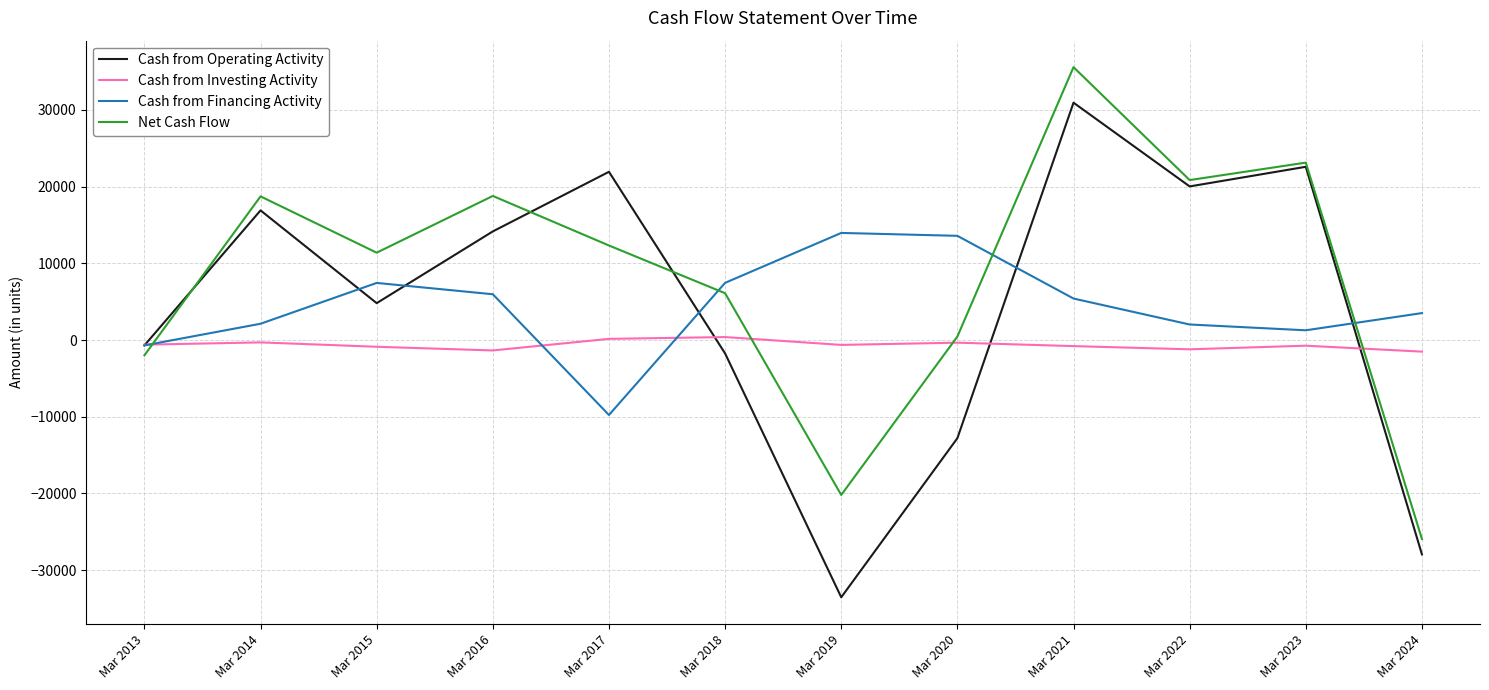

What is the sum of the Cash from Investing Activity values at Mar 2021 and Mar 2023?

-1519